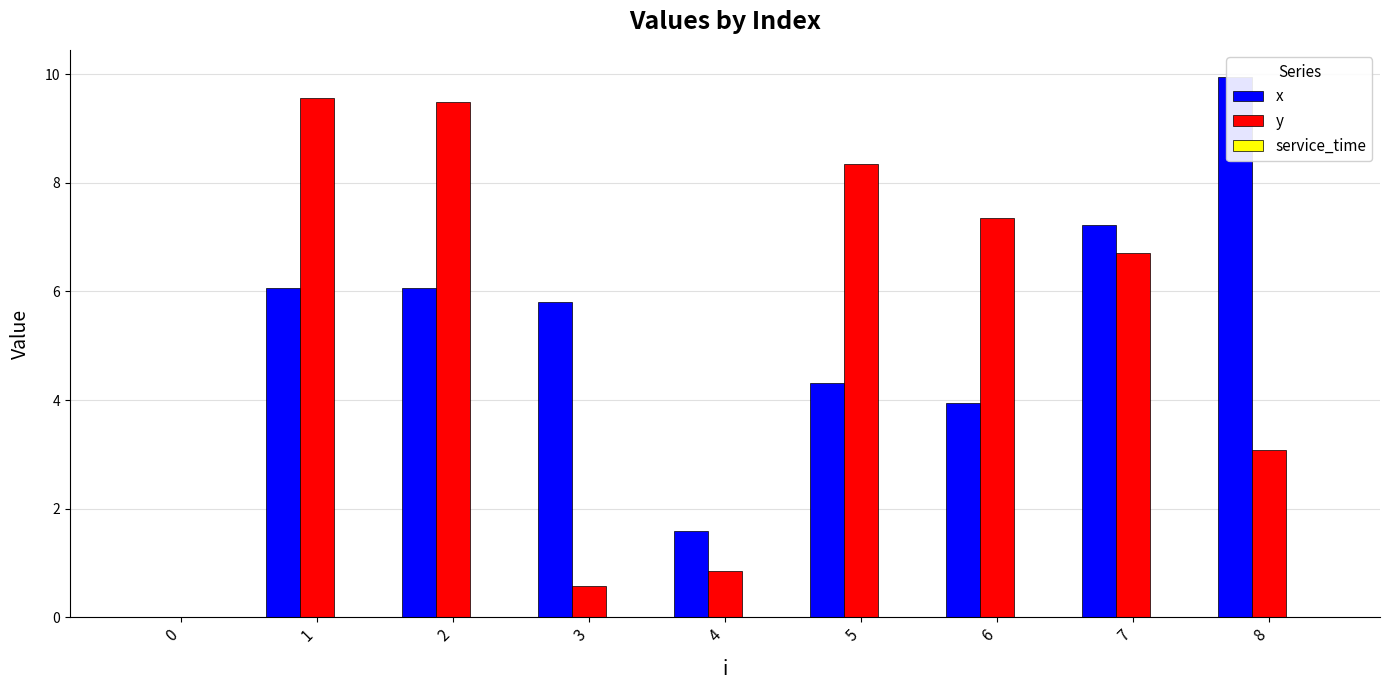

What is the difference between the second highest and second lowest values in the x series?

5.7